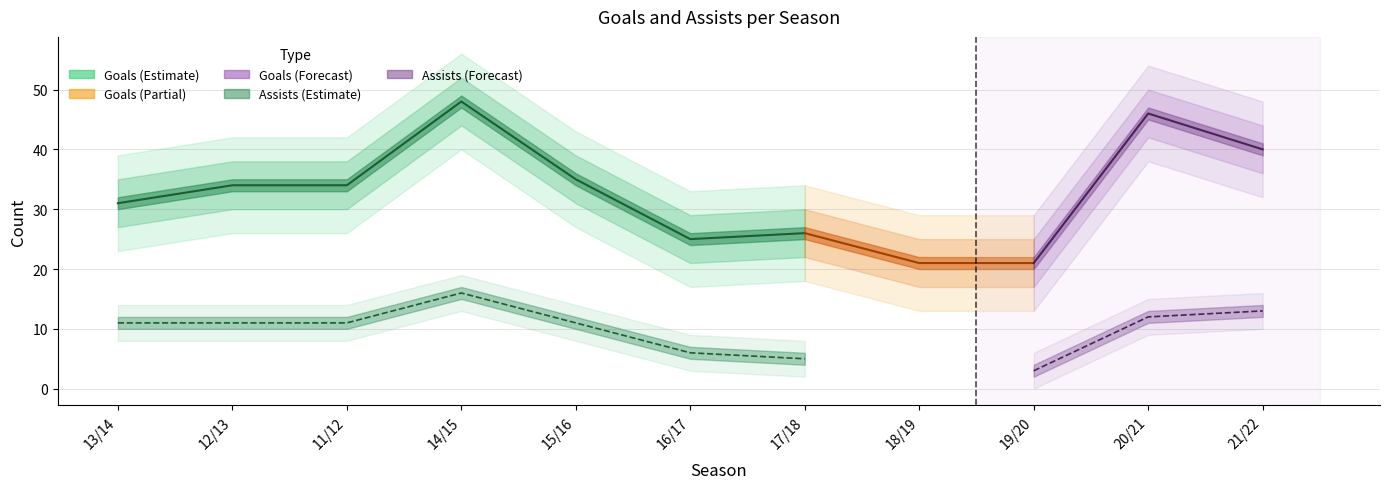

Is this an area chart (filled region under the line)?

No